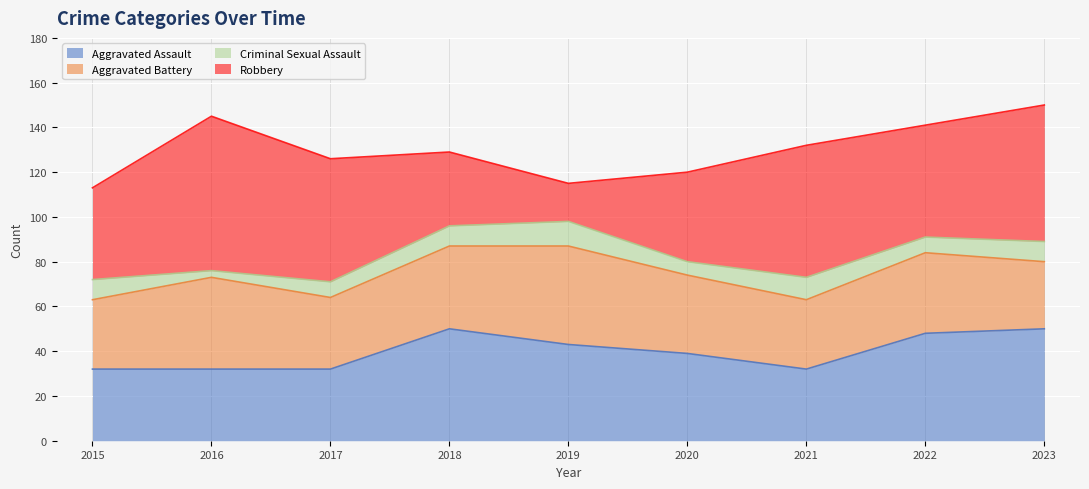

What is the average value of the Criminal Sexual Assault series?

8